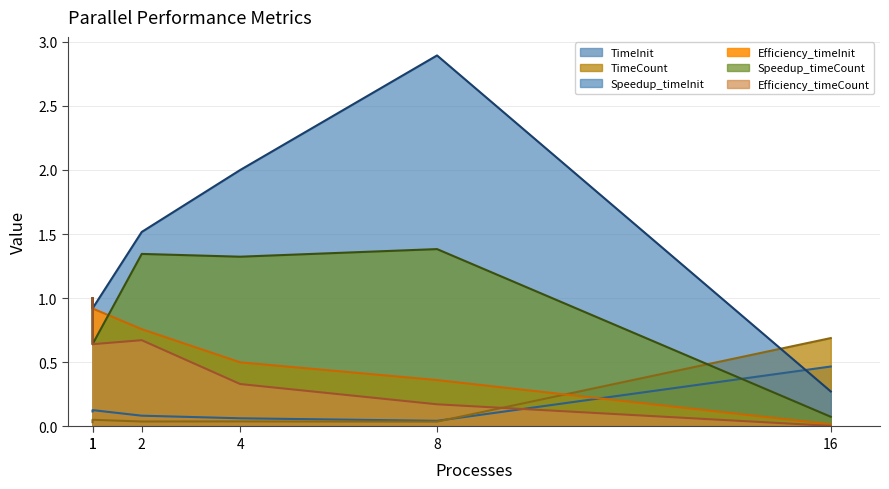

Reading right to left, transcribe all the data shown in this chart.

TimeInit: 16=0.5	8=0.0	4=0.1	2=0.1	1=0.1	1=0.1
TimeCount: 16=0.7	8=0.0	4=0.0	2=0.0	1=0.1	1=0.0
Speedup_timeInit: 16=0.3	8=2.9	4=2.0	2=1.5	1=0.9	1=1.0
Efficiency_timeInit: 16=0.0	8=0.4	4=0.5	2=0.8	1=0.9	1=1.0
Speedup_timeCount: 16=0.1	8=1.4	4=1.3	2=1.3	1=0.6	1=1.0
Efficiency_timeCount: 16=0.0	8=0.2	4=0.3	2=0.7	1=0.6	1=1.0